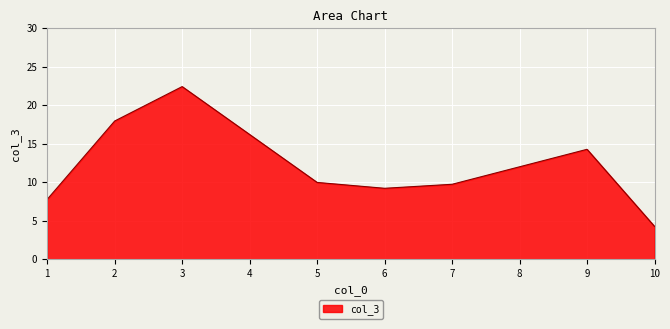

What is the sum of all values?

95.5